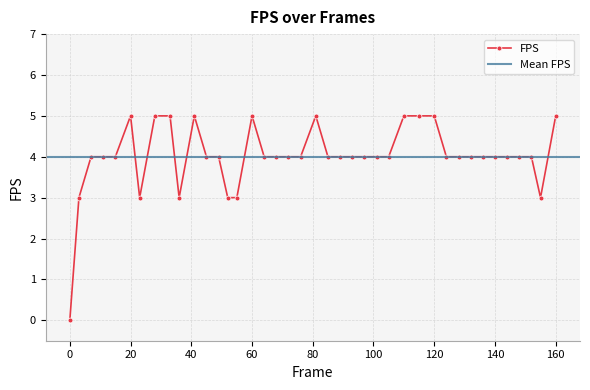

Rank the categories by value from lowest to highest.

0, 3, 23, 36, 52, 55, 155, 7, 11, 15, 45, 49, 64, 68, 72, 76, 85, 89, 93, 97, 101, 105, 124, 128, 132, 136, 140, 144, 148, 152, 20, 28, 33, 41, 60, 81, 110, 115, 120, 160